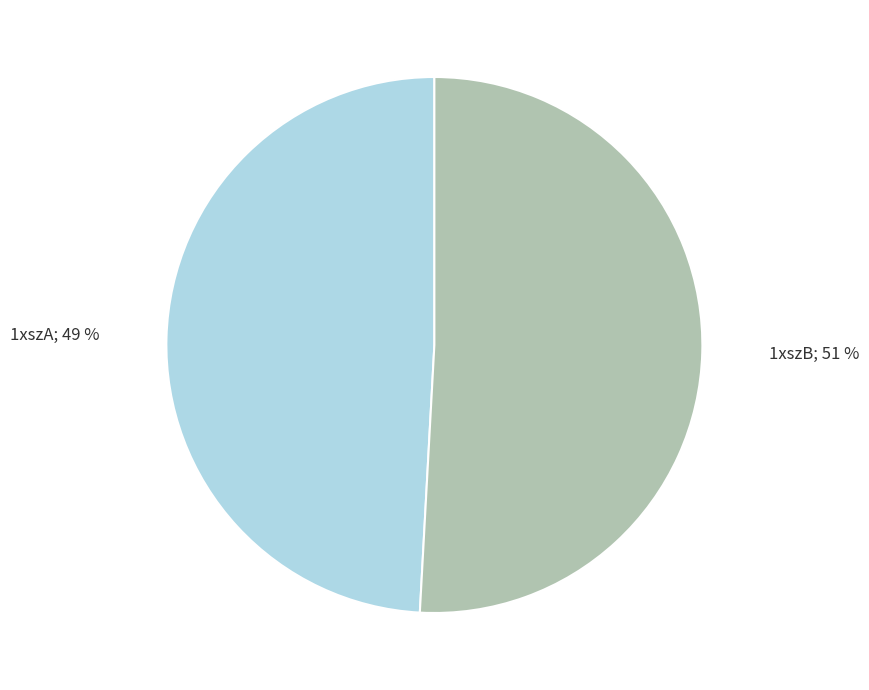

Is there a majority slice in this chart?

Yes